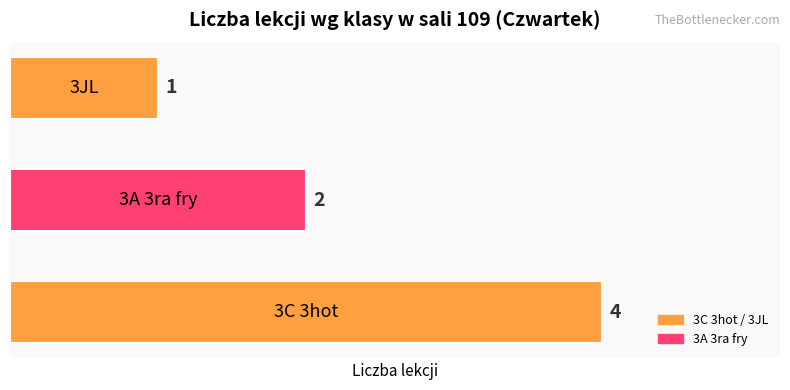

How many data points are less than 2?

1